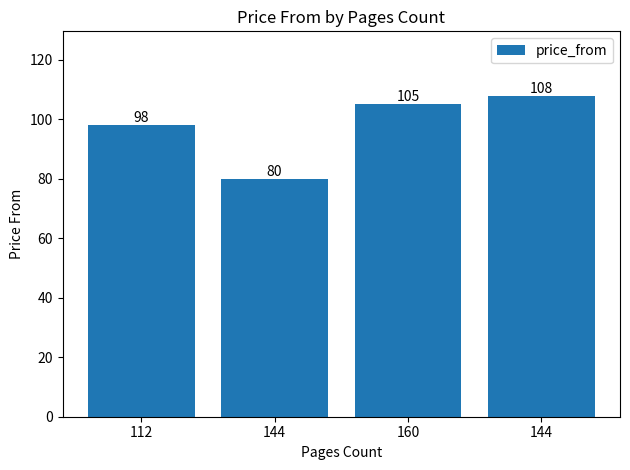

Is it true that the value at 144 is 154?

False